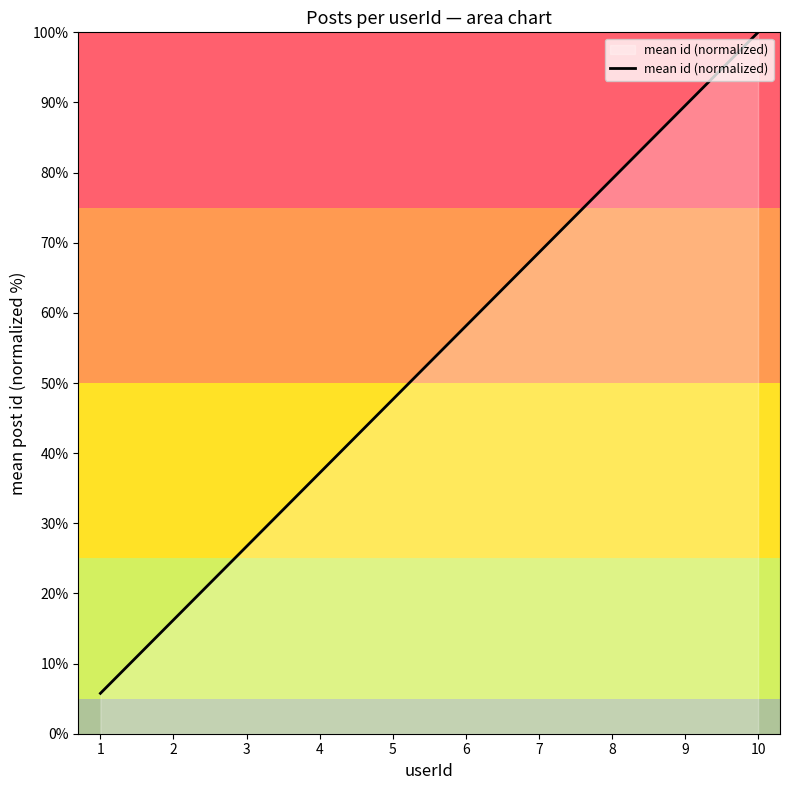

What is the difference between the values at 10 and 9?

10.5